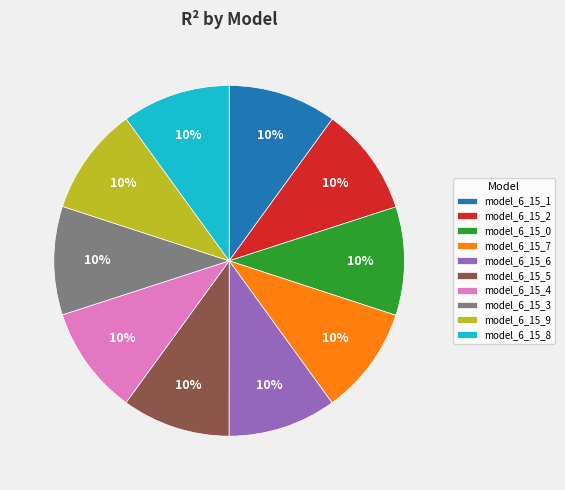

The model_6_15_1 slice represents 5% of the pie. True or false?

False